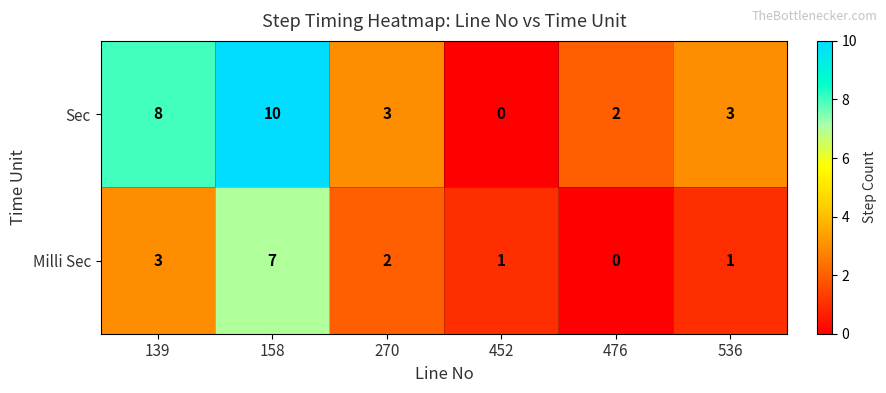

Count the number of data series in this chart.

2